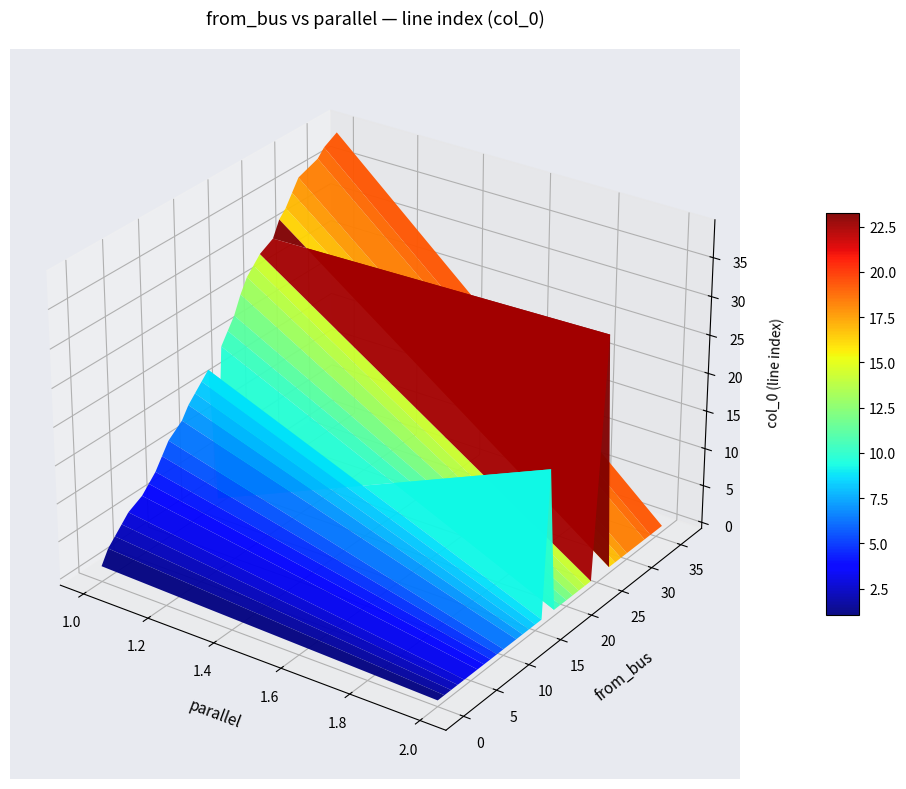

What is the spread (max minus min) of values at 39?

38